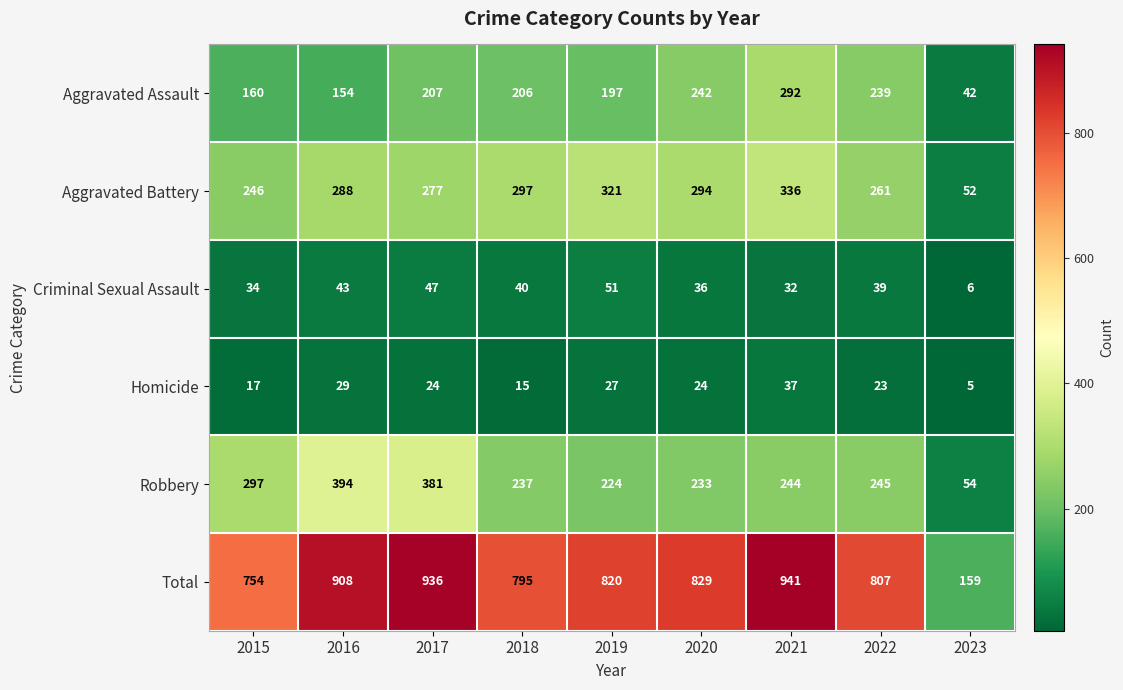

Which series has the widest spread of values?

Total